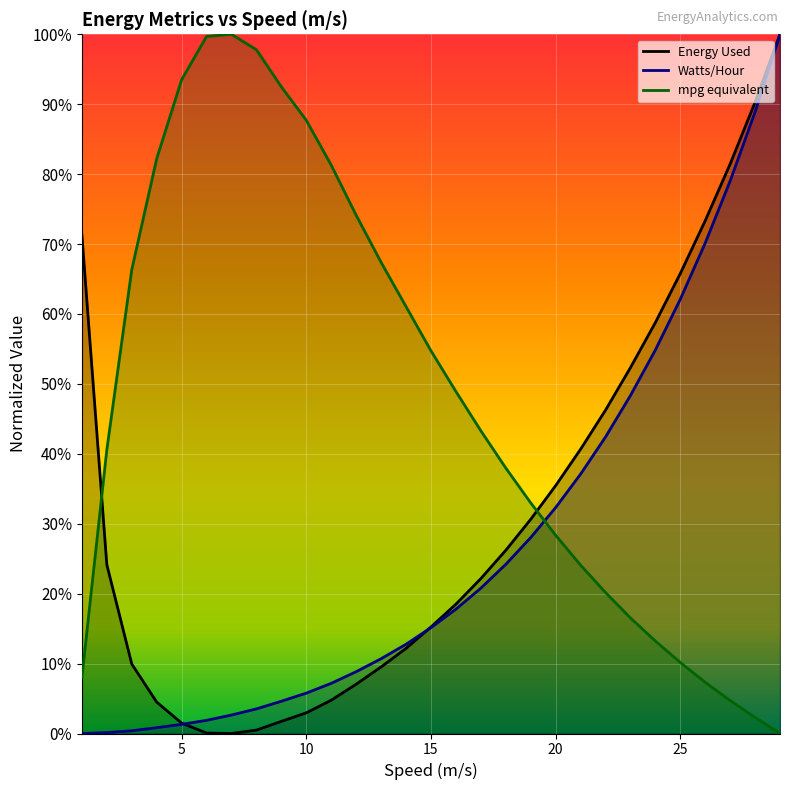

How many values in Watts/Hour are above zero?

28